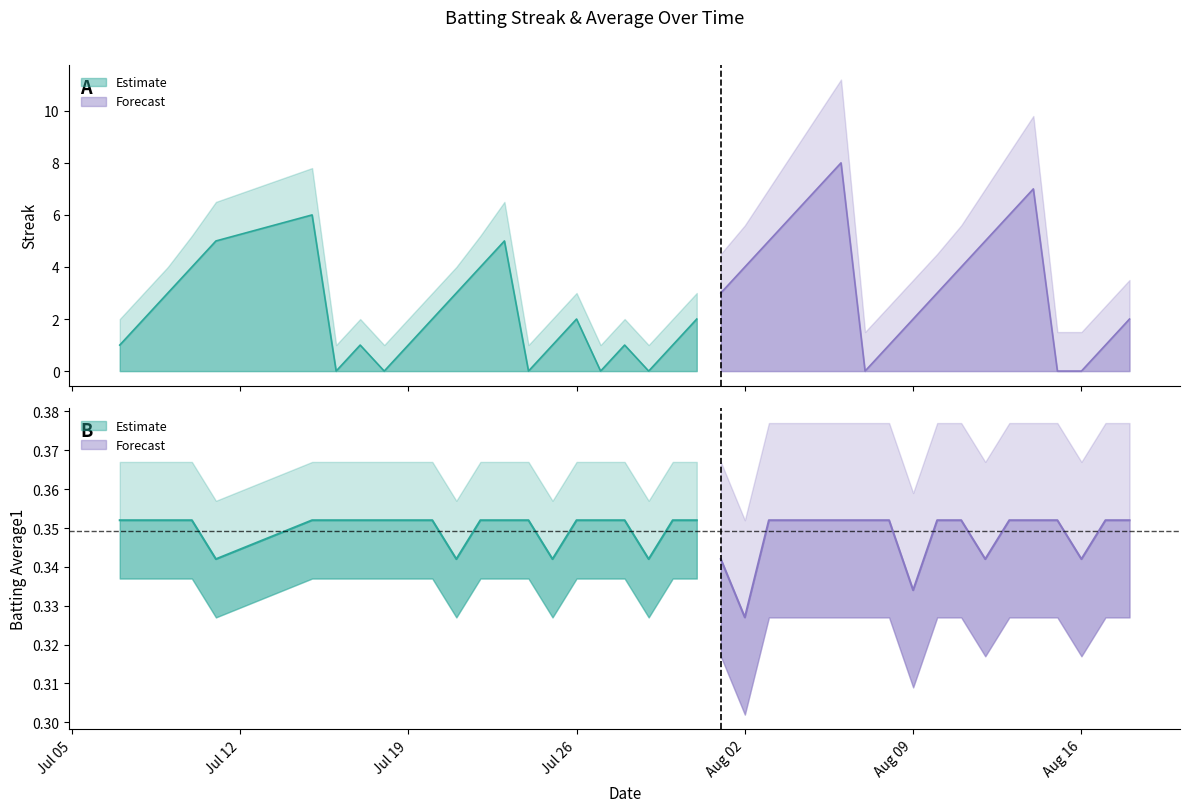

Is it true that Streak equals 1.5 at 22?

False